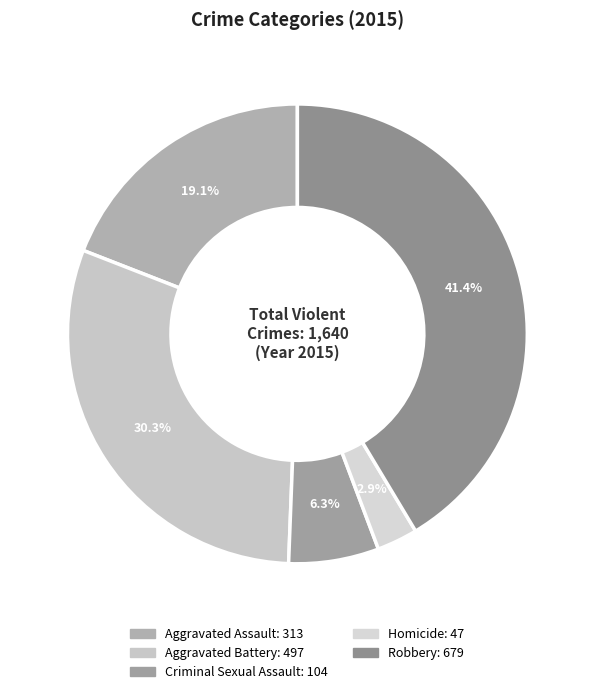

Does Aggravated Assault represent more than half of the total?

No